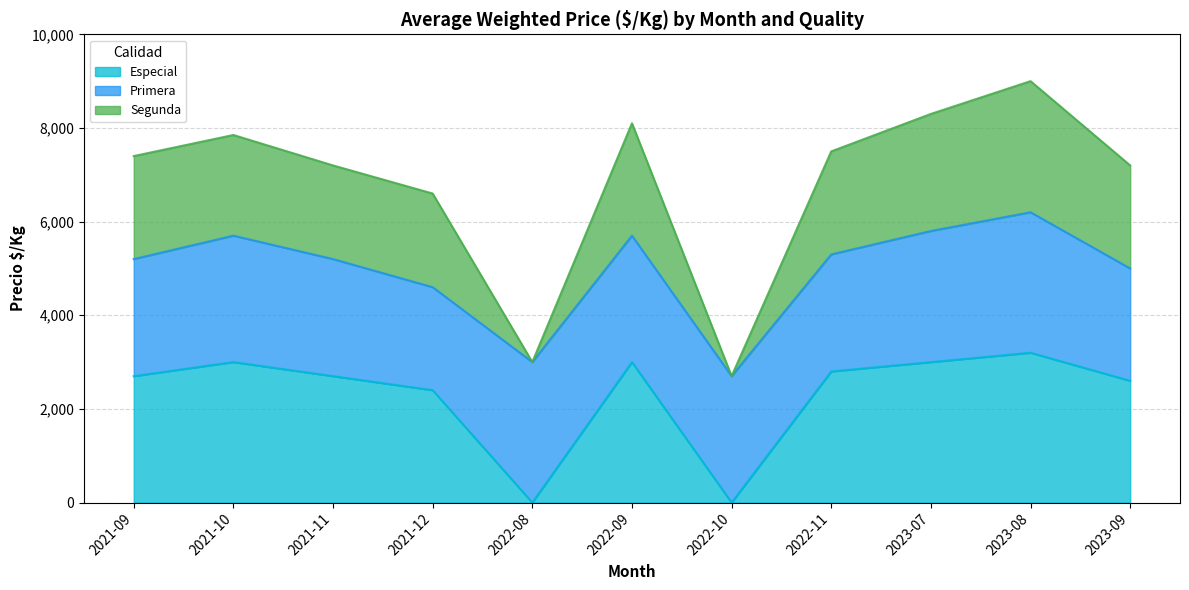

Does the chart have visible grid lines?

Yes